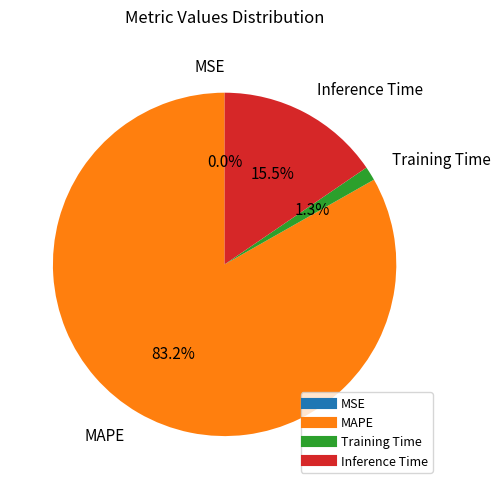

To the nearest percent, what is the difference between the largest and smallest slice percentages?

83%